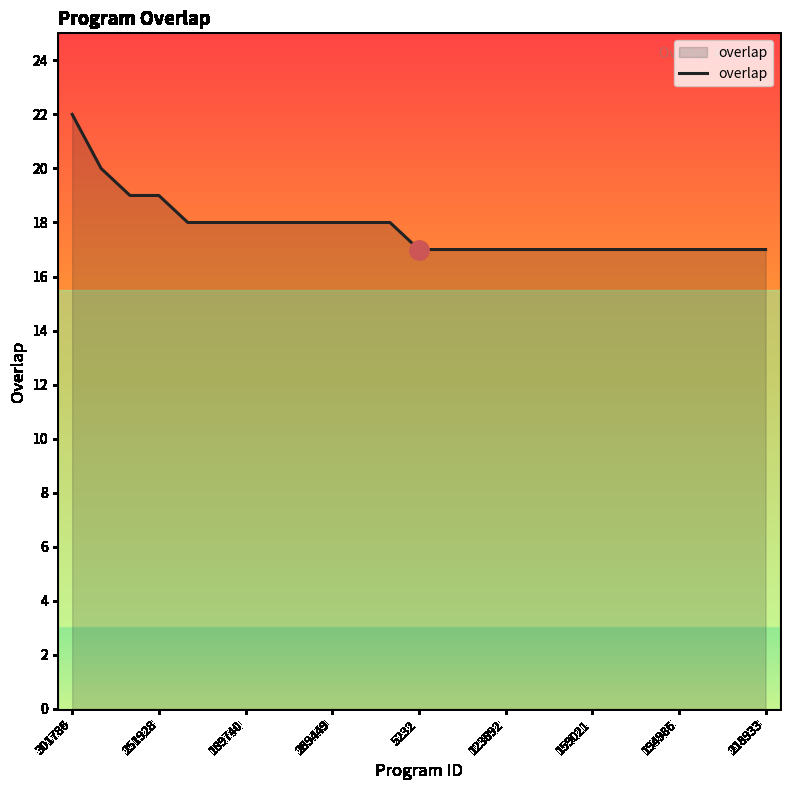

How many series are shown in this chart?

1